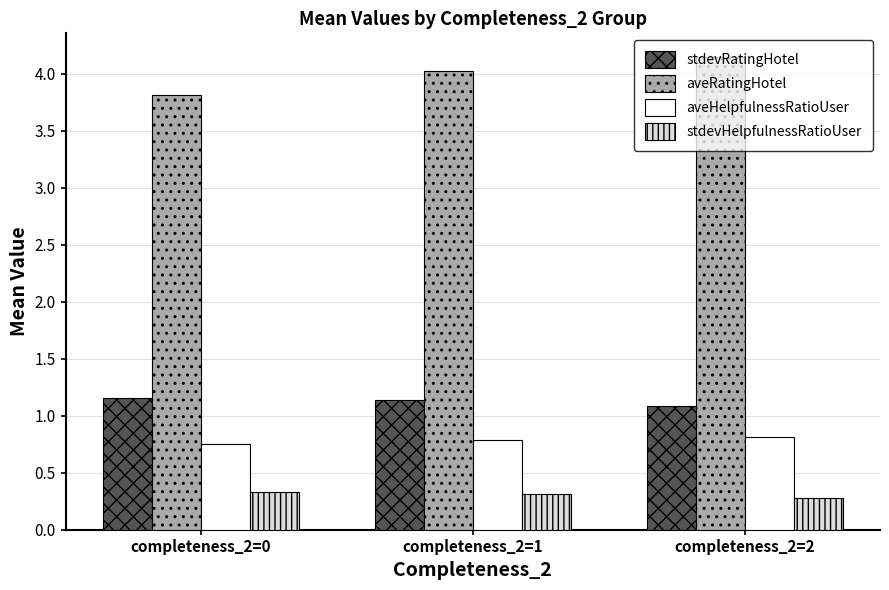

What is the average value of the stdevRatingHotel series?

1.1